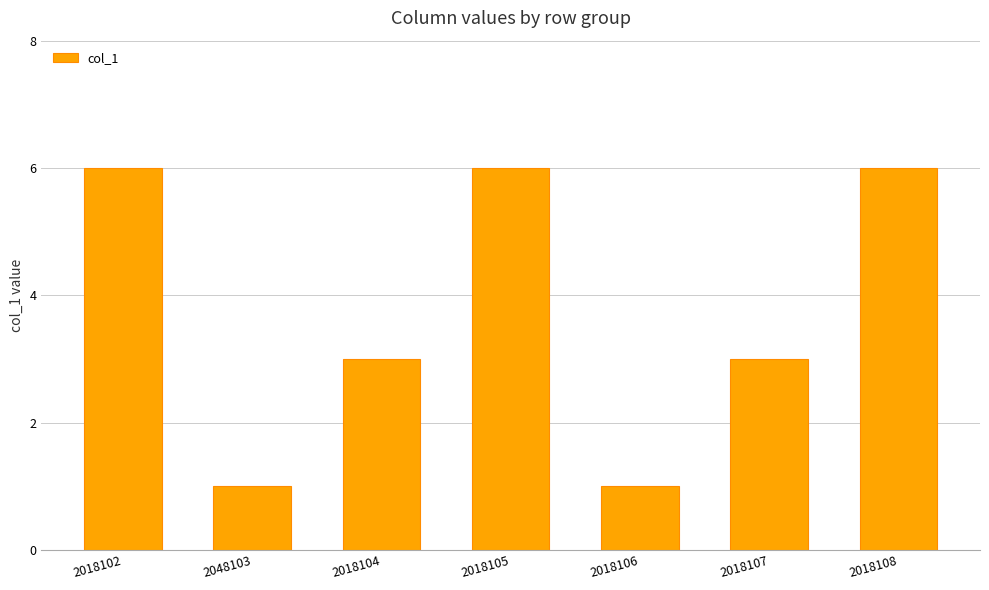

What position from the right is 2018102?

7